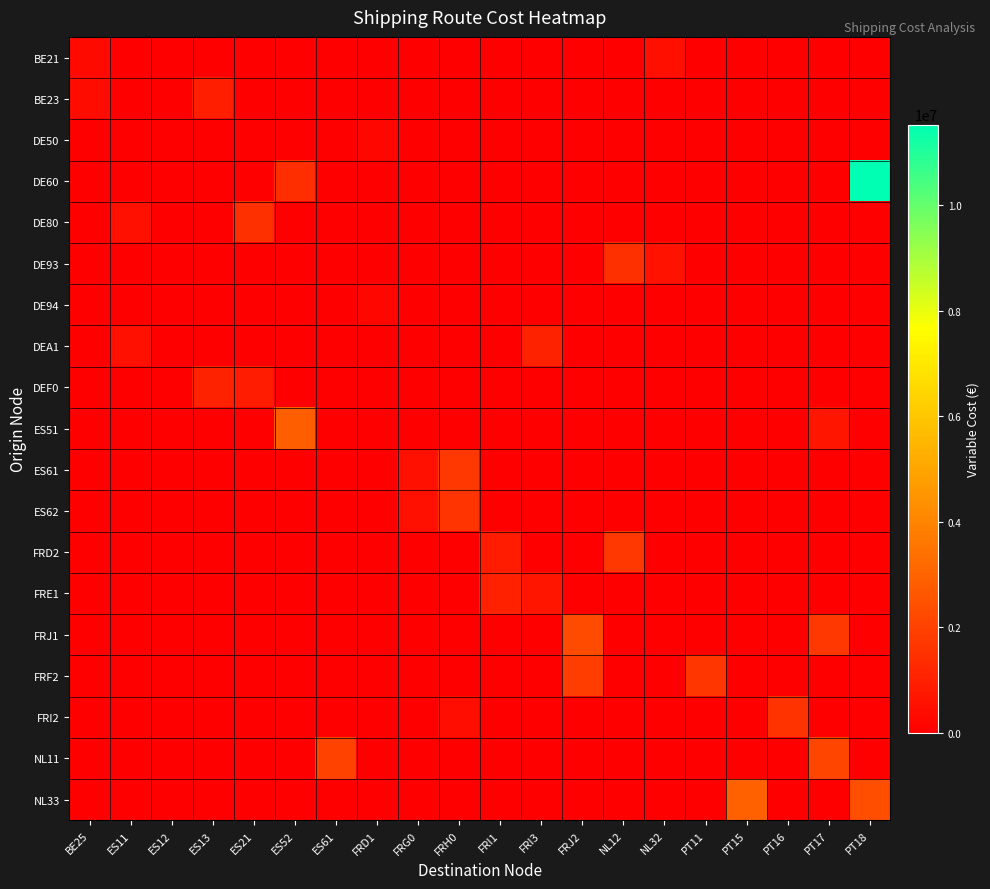

At which category is the sum across all series the highest?

PT18